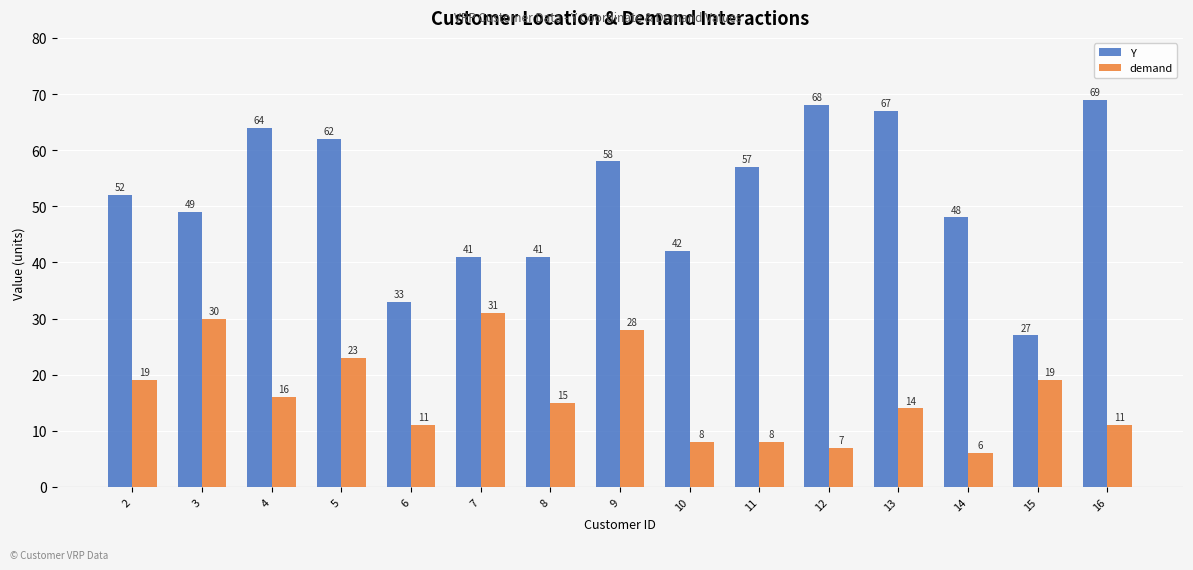

Count the number of data series in this chart.

2